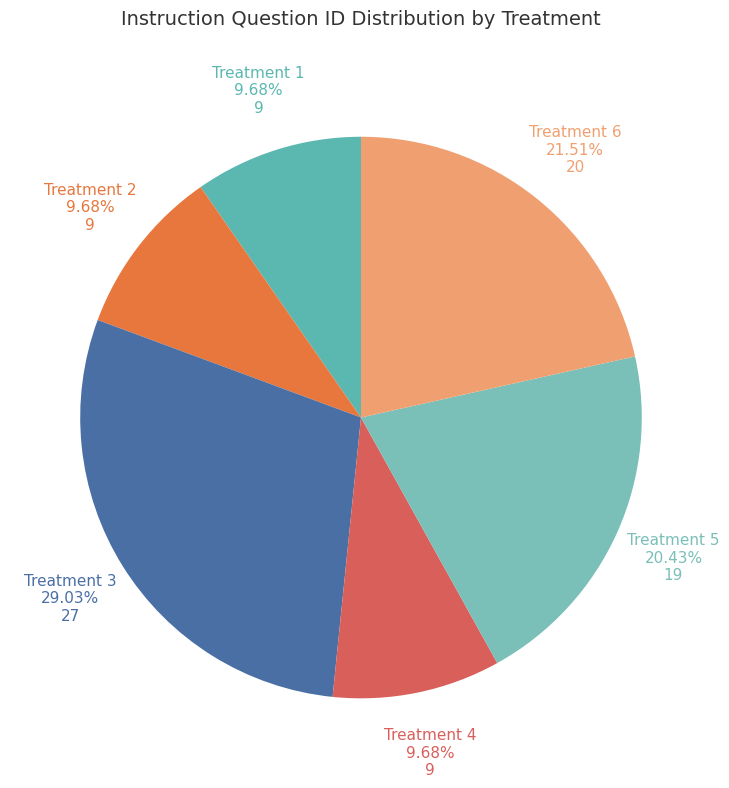

Approximately how many times larger is the value at Treatment 4 compared to Treatment 1?

1.0